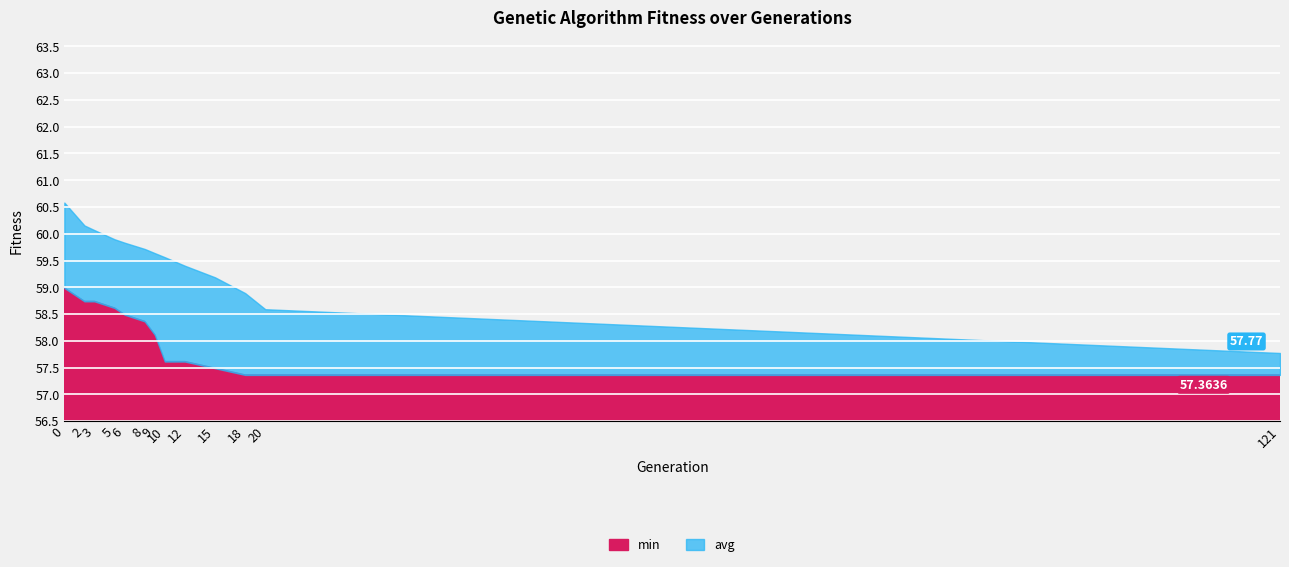

How many lines are shown in the chart?

2